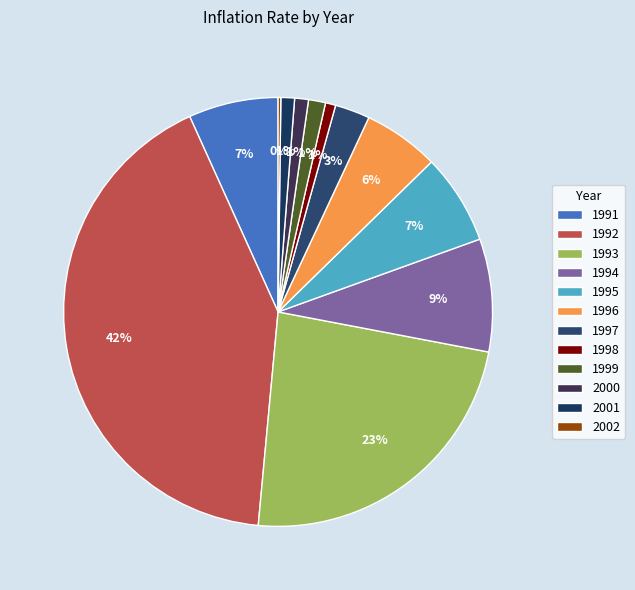

To the nearest percent, what is the average slice percentage?

8%